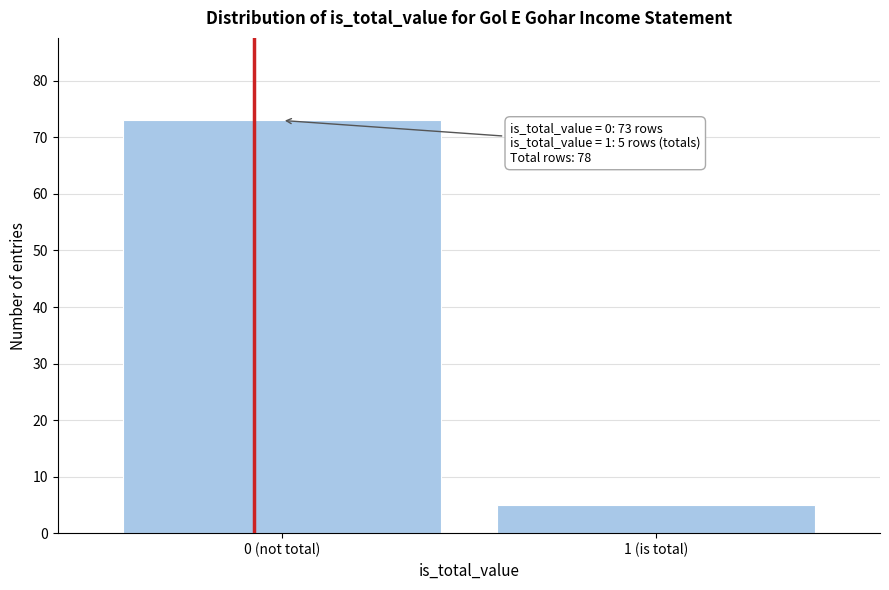

Reading left to right, transcribe all the data shown in this chart.

0 (not total)=73	1 (is total)=5